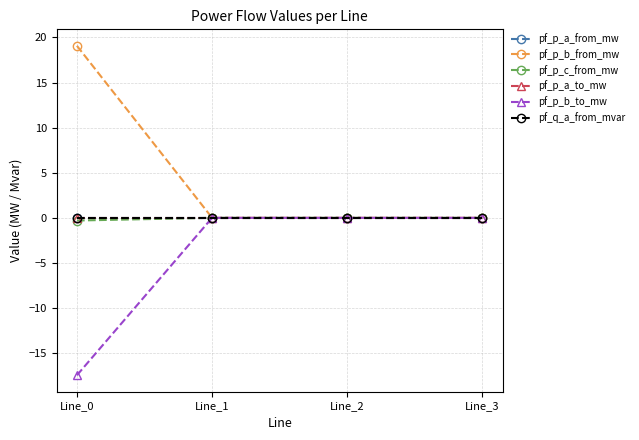

Which series has the largest total across all categories?

pf_p_b_from_mw